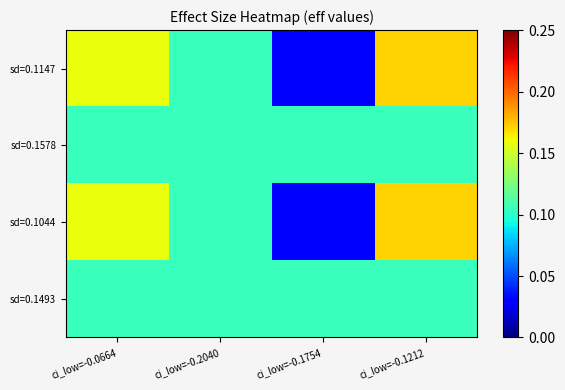

Reading right to left, what are all the values shown in this chart?

sd=0.1147: ci_low=-0.1212=0.2	ci_low=-0.1754=0.0	ci_low=-0.2040=0.1	ci_low=-0.0664=0.2
sd=0.1578: ci_low=-0.1212=0.1	ci_low=-0.1754=0.1	ci_low=-0.2040=0.1	ci_low=-0.0664=0.1
sd=0.1044: ci_low=-0.1212=0.2	ci_low=-0.1754=0.0	ci_low=-0.2040=0.1	ci_low=-0.0664=0.2
sd=0.1493: ci_low=-0.1212=0.1	ci_low=-0.1754=0.1	ci_low=-0.2040=0.1	ci_low=-0.0664=0.1